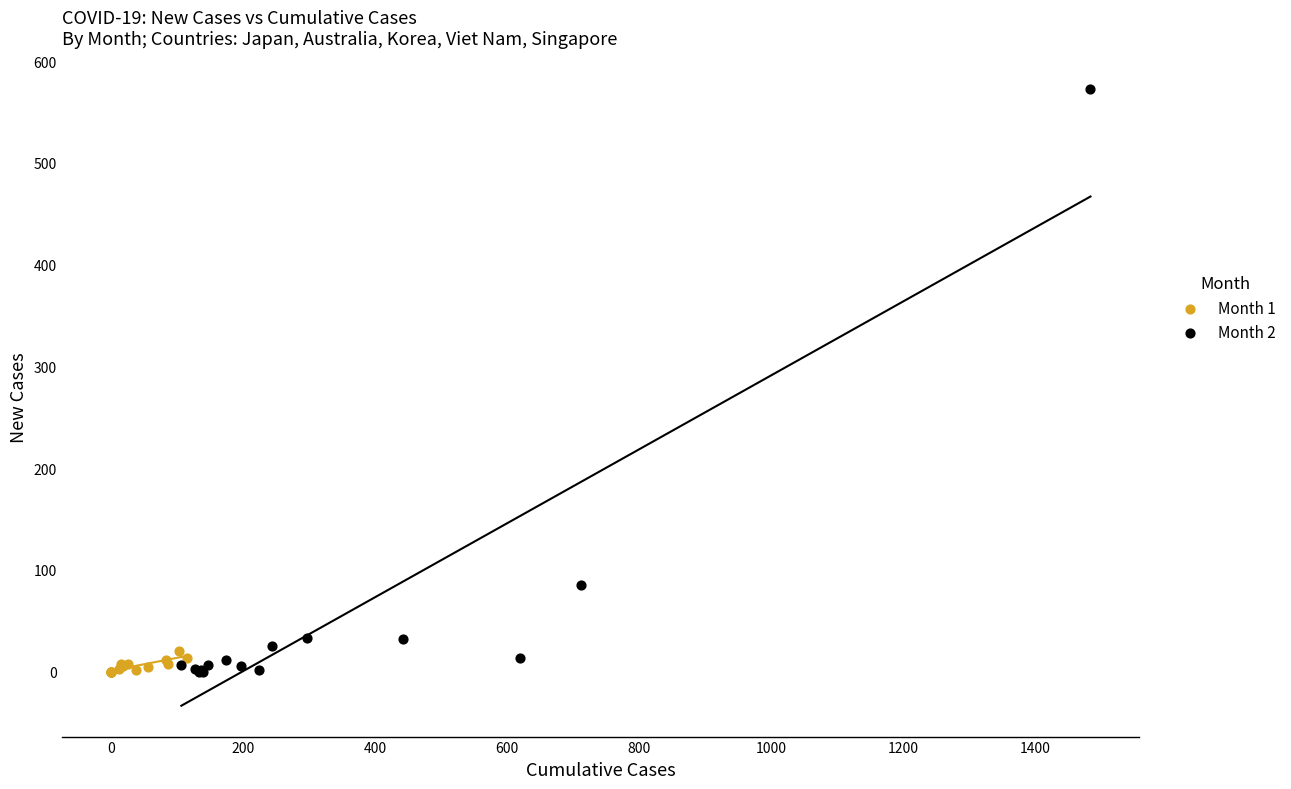

What are all the series names shown in the legend?

Month 1, Month 2